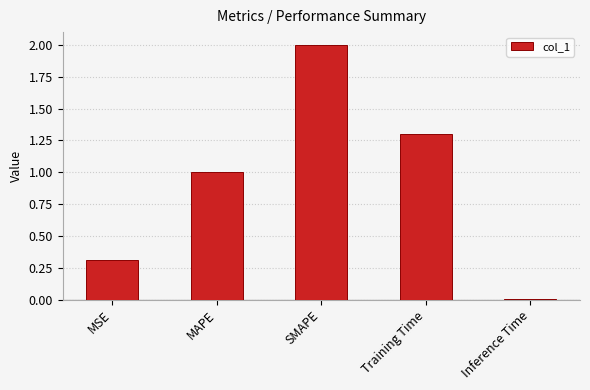

Are the bars horizontal?

No